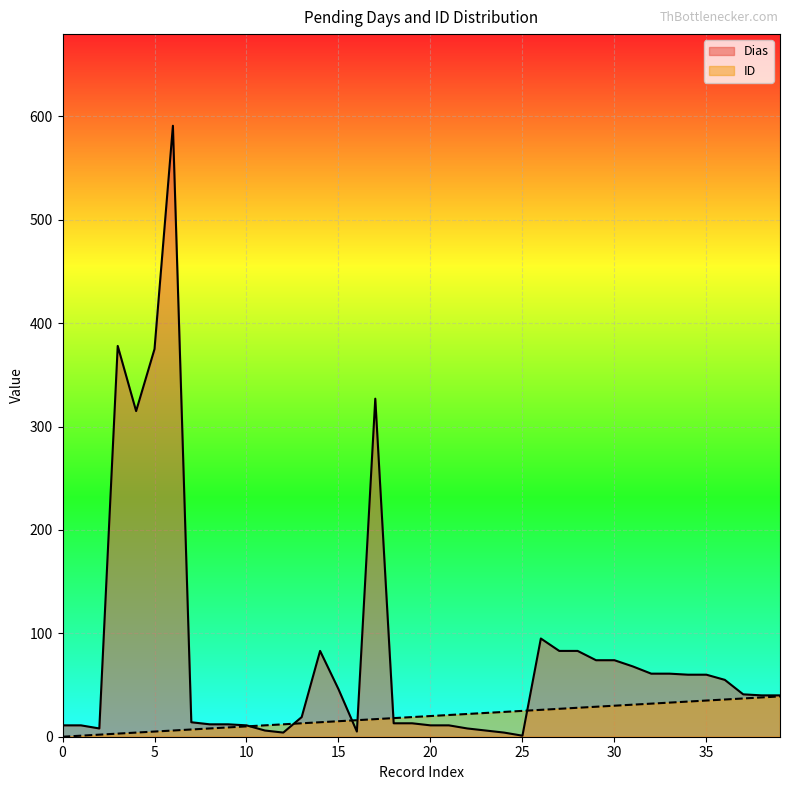

What is the difference between the second highest and minimum values in the ID series?

38